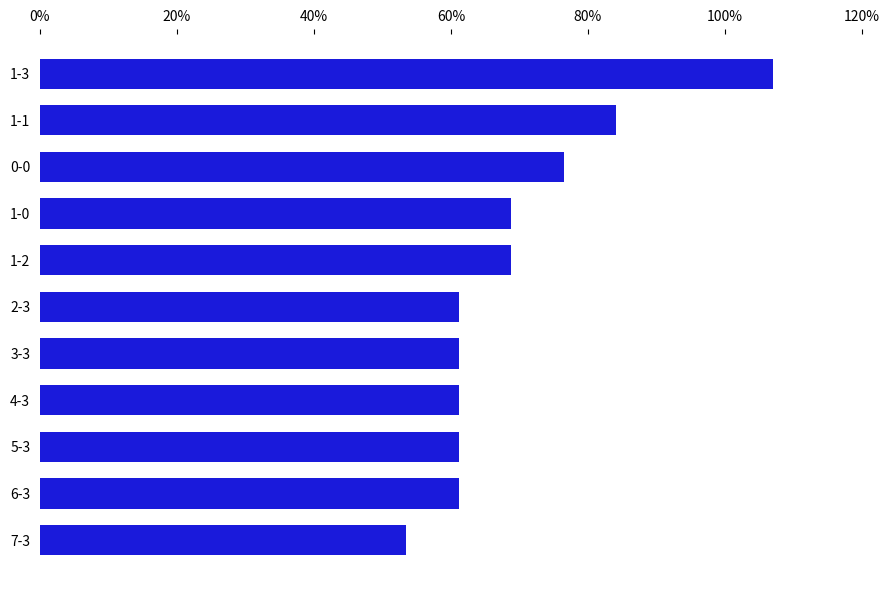

Read the value at 1-3.

107.0